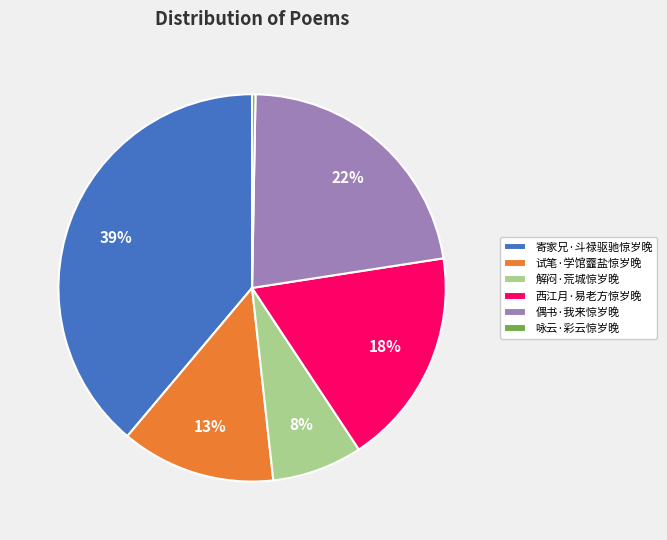

Is the sum of 试笔·学馆虀盐惊岁晚 and 解闷·荒城惊岁晚 greater than half?

No